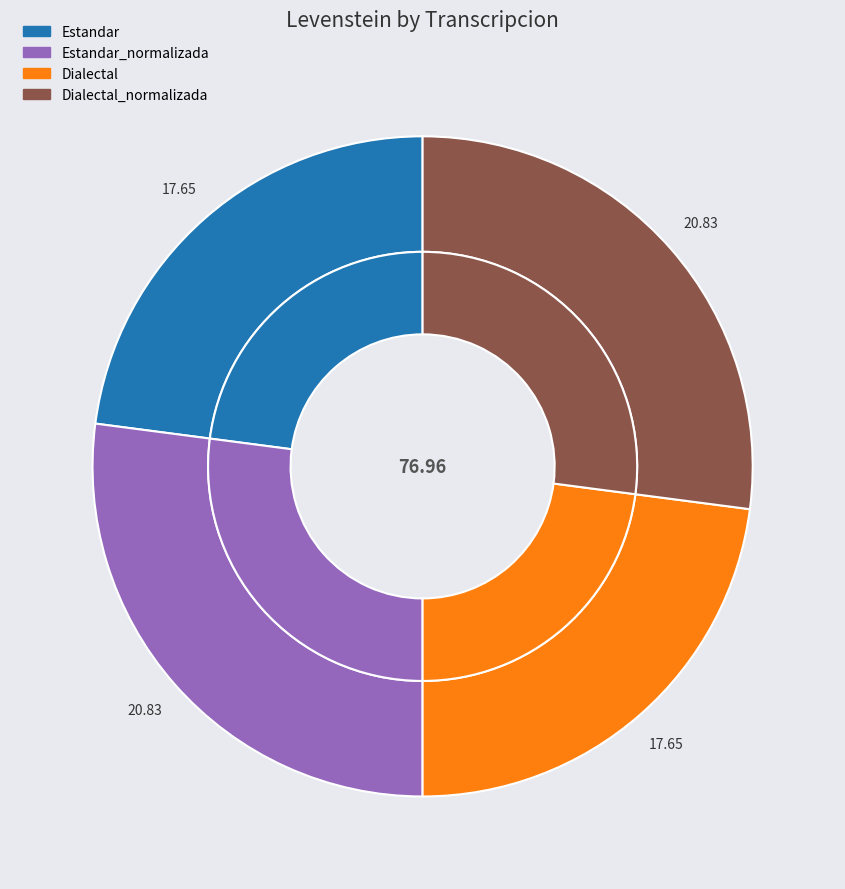

What percentage is the Estandar slice, to the nearest percent?

23%